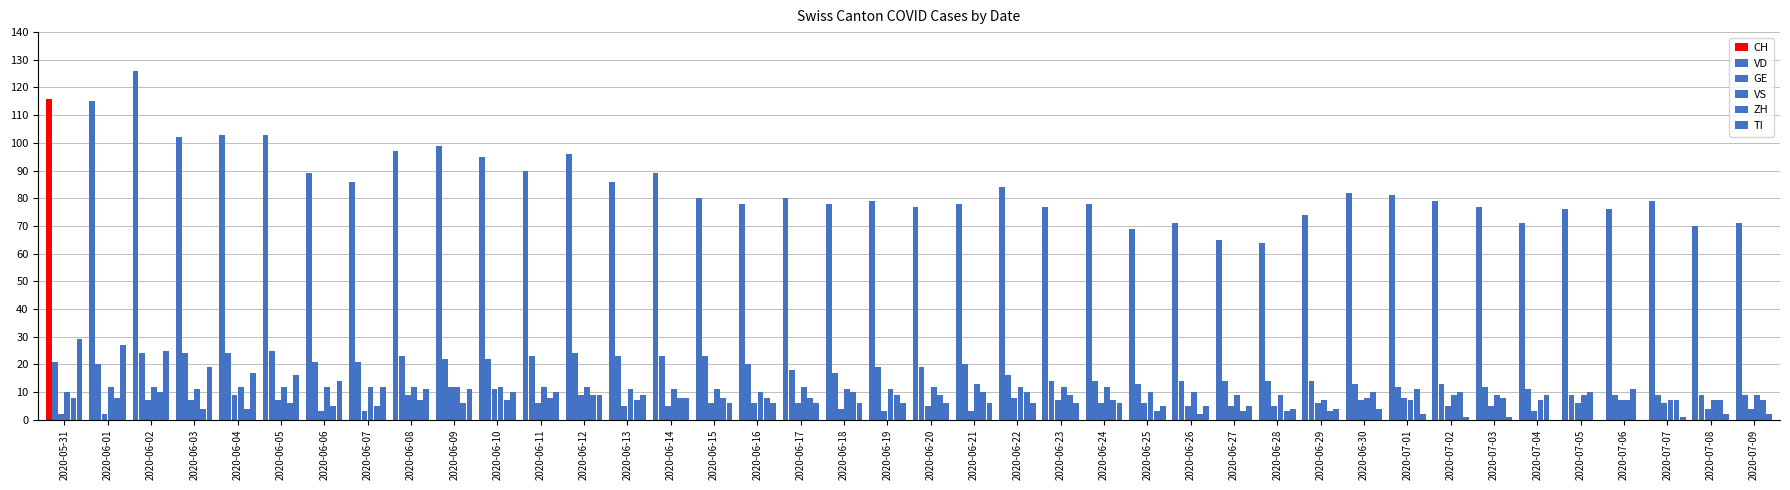

What is the total value across all series at 2020-07-05?

110